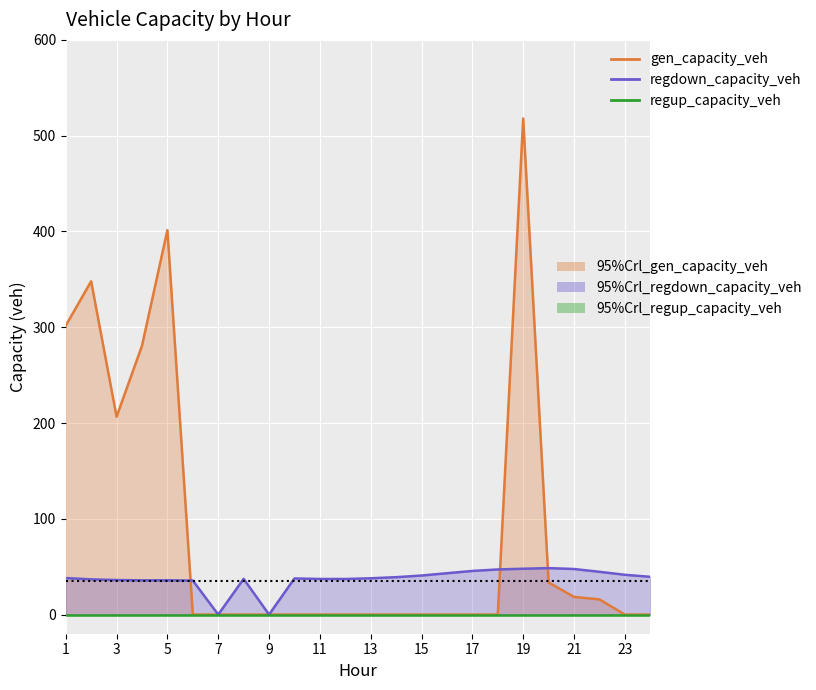

Which series has the largest range (max minus min)?

gen_capacity_veh